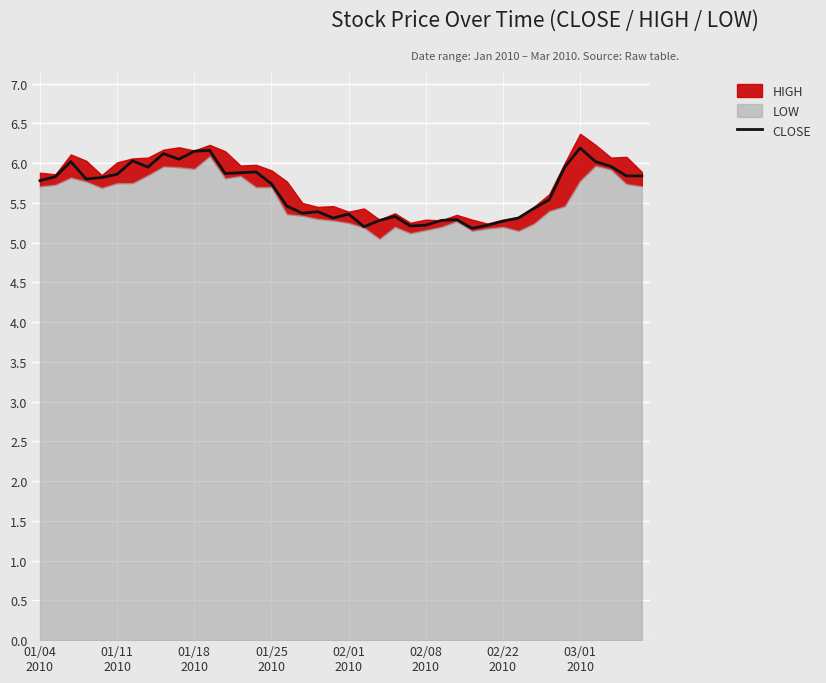

What is the lowest value of the CLOSE series?

5.2